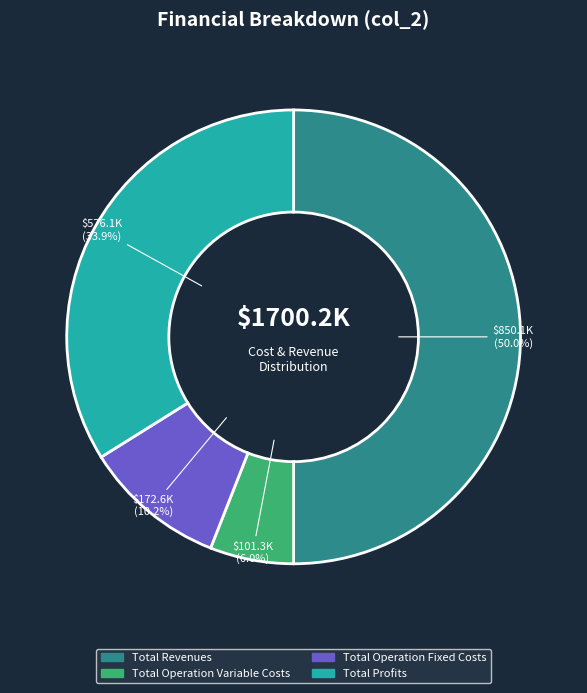

How many segments does this pie chart have?

4